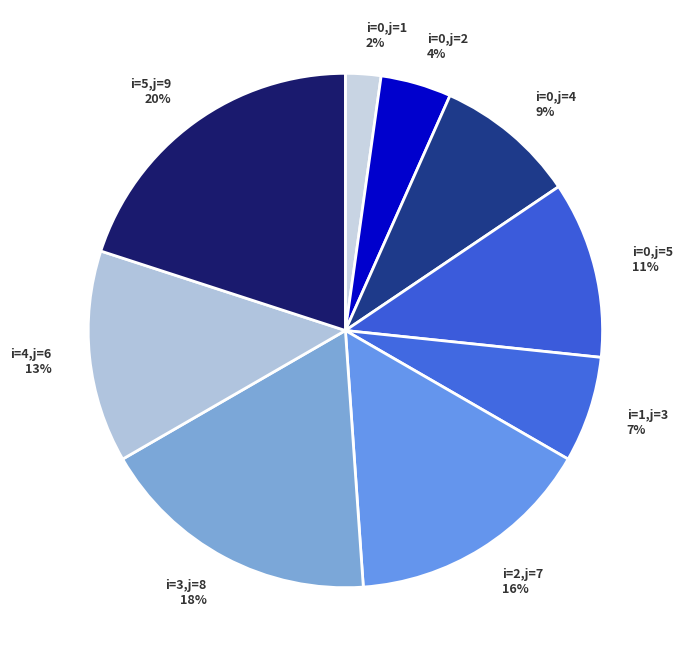

Count the number of slices in the pie.

9